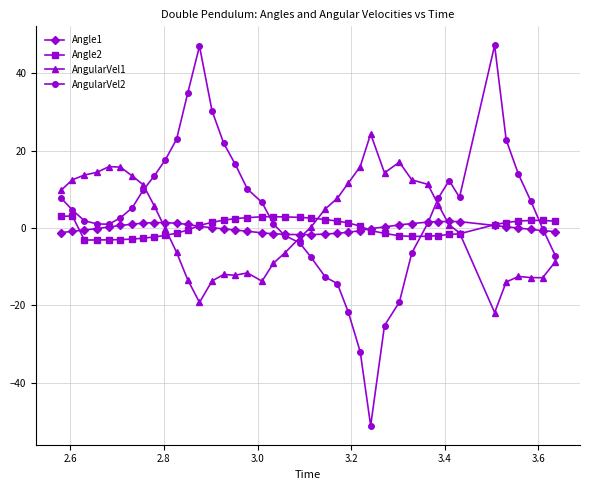

What are all the series names shown in the legend?

Angle1, Angle2, AngularVel1, AngularVel2